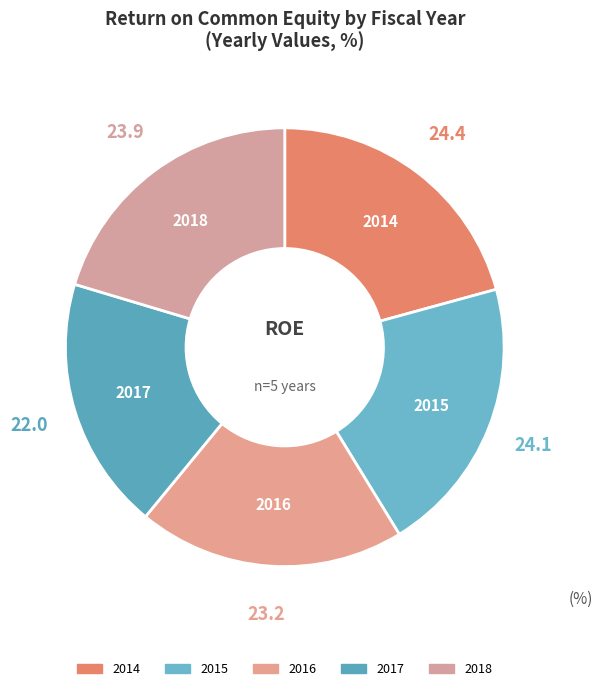

What is the largest slice in the pie chart?

2014